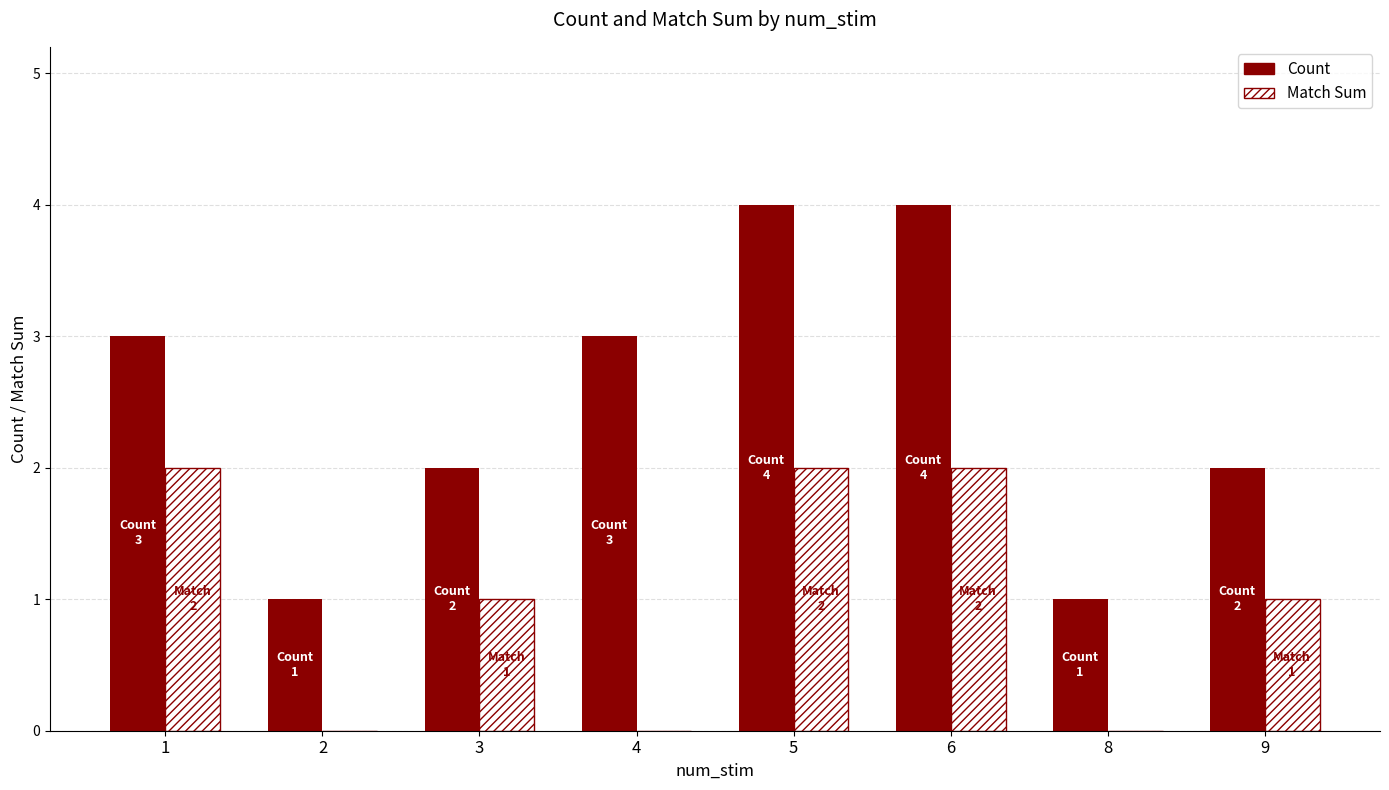

What is the total value across all series at 5?

6